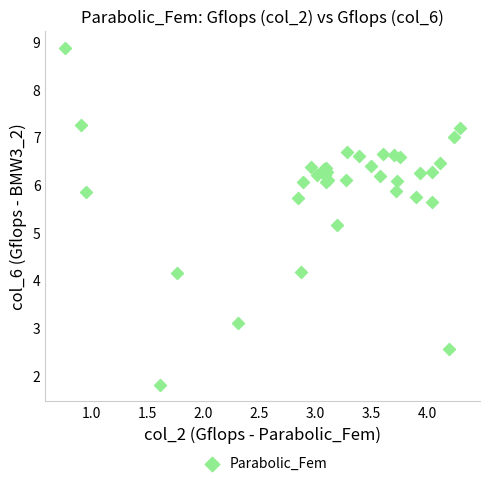

What Y value in the scatter plot is closest to 5?

5.2